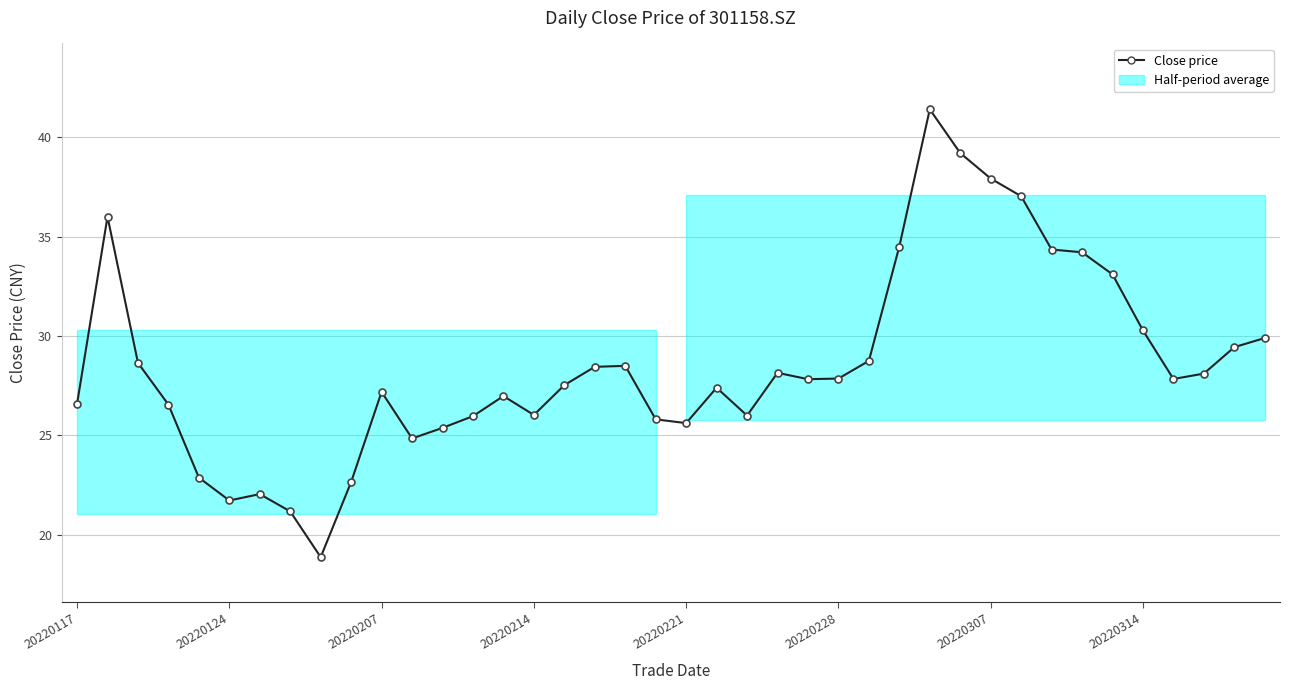

Is it true that the value at 13 is 26.0?

True